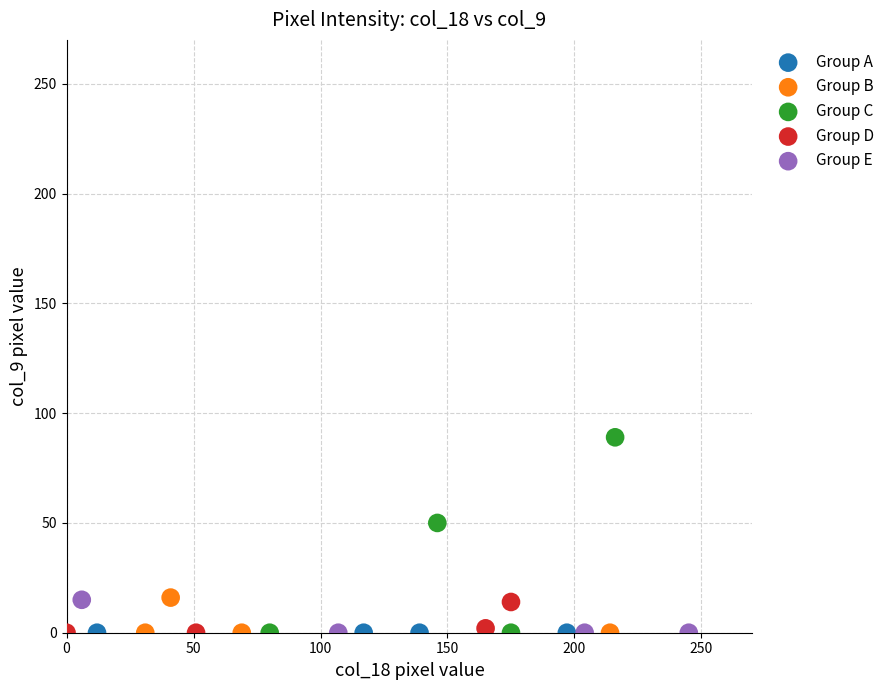

Which series contains the highest Y value?

Group C